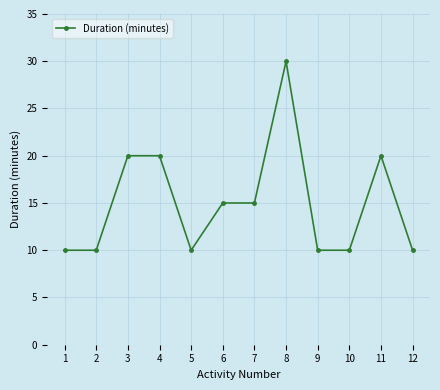

At which category does the chart reach its peak across all series?

8